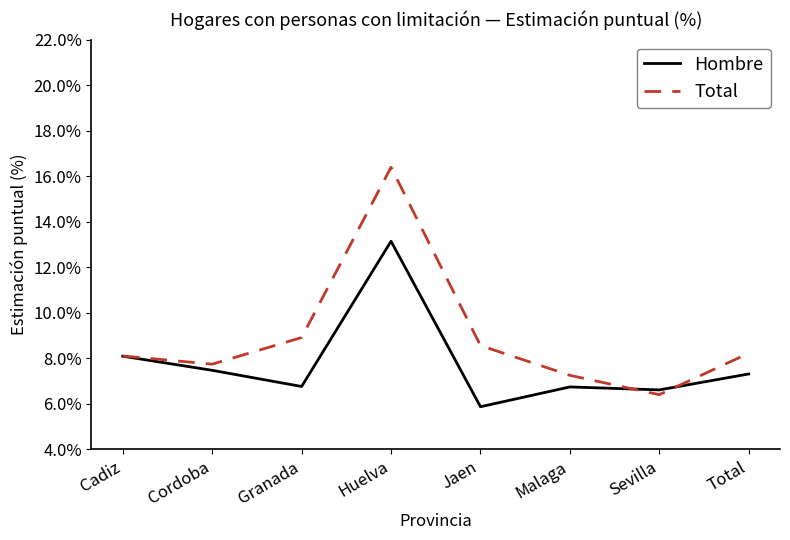

True or false: Total has more than 0 points higher than both neighbors.

True